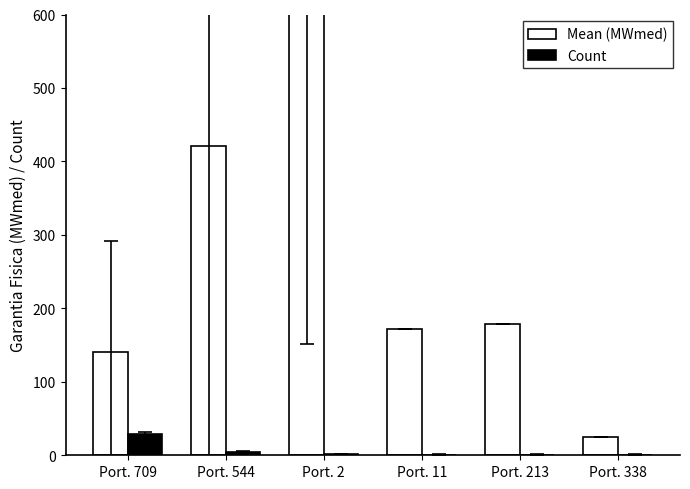

True or false: Count has a value of 5.0 at Port. 544.

True